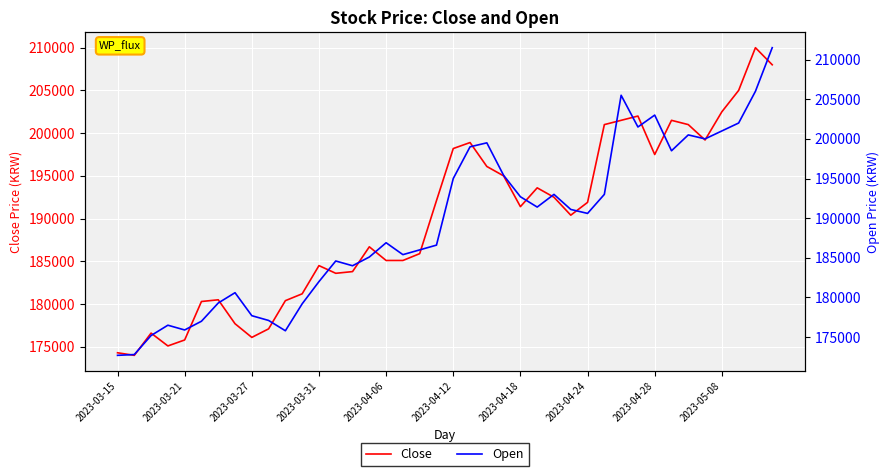

What is the minimum value for Close?

174000